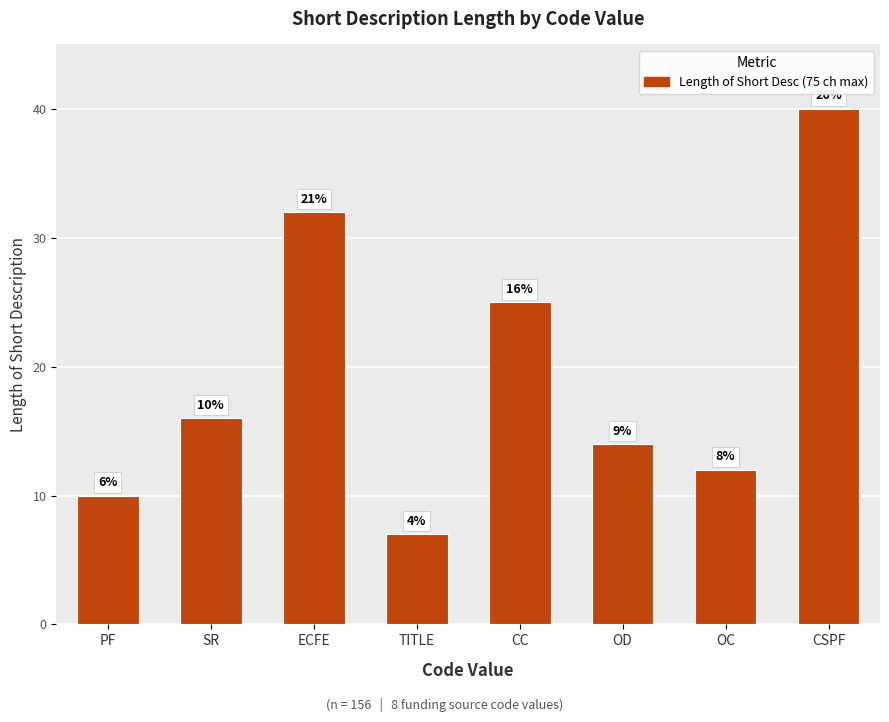

How many bars are there in total?

8